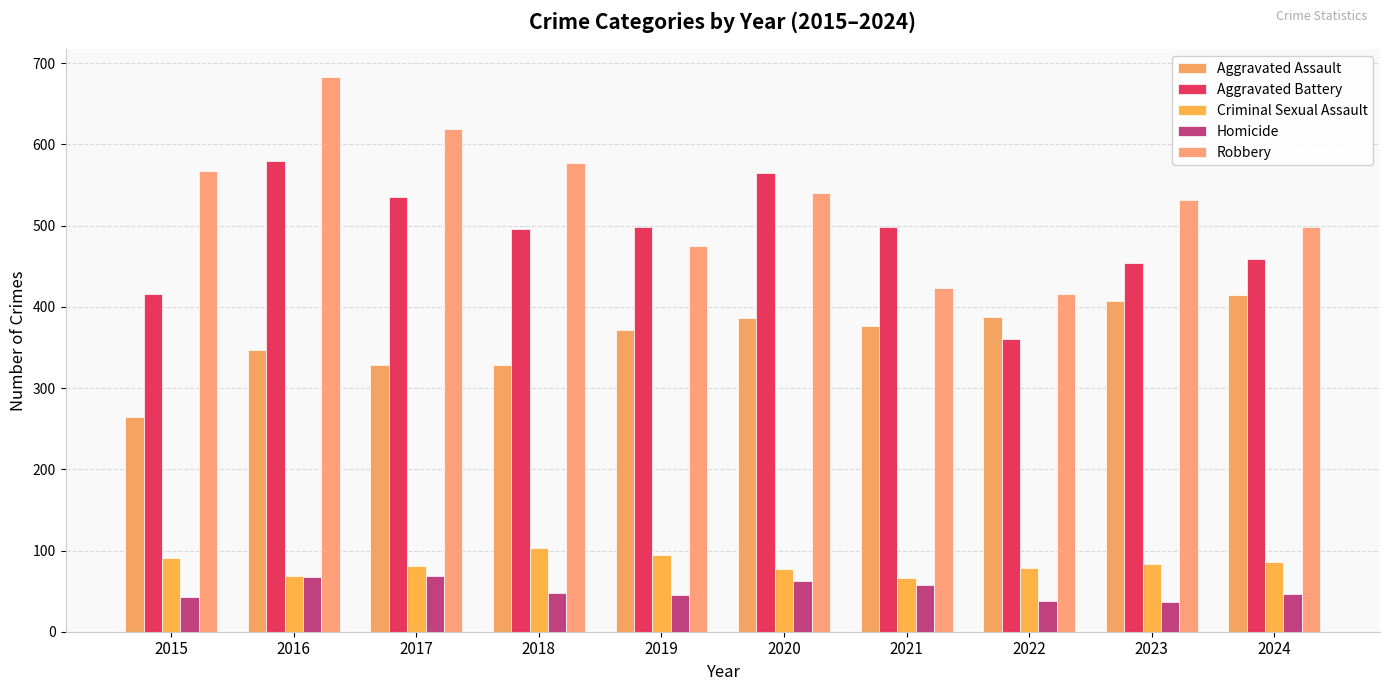

Rank the series by their maximum value, from highest to lowest.

Robbery, Aggravated Battery, Aggravated Assault, Criminal Sexual Assault, Homicide